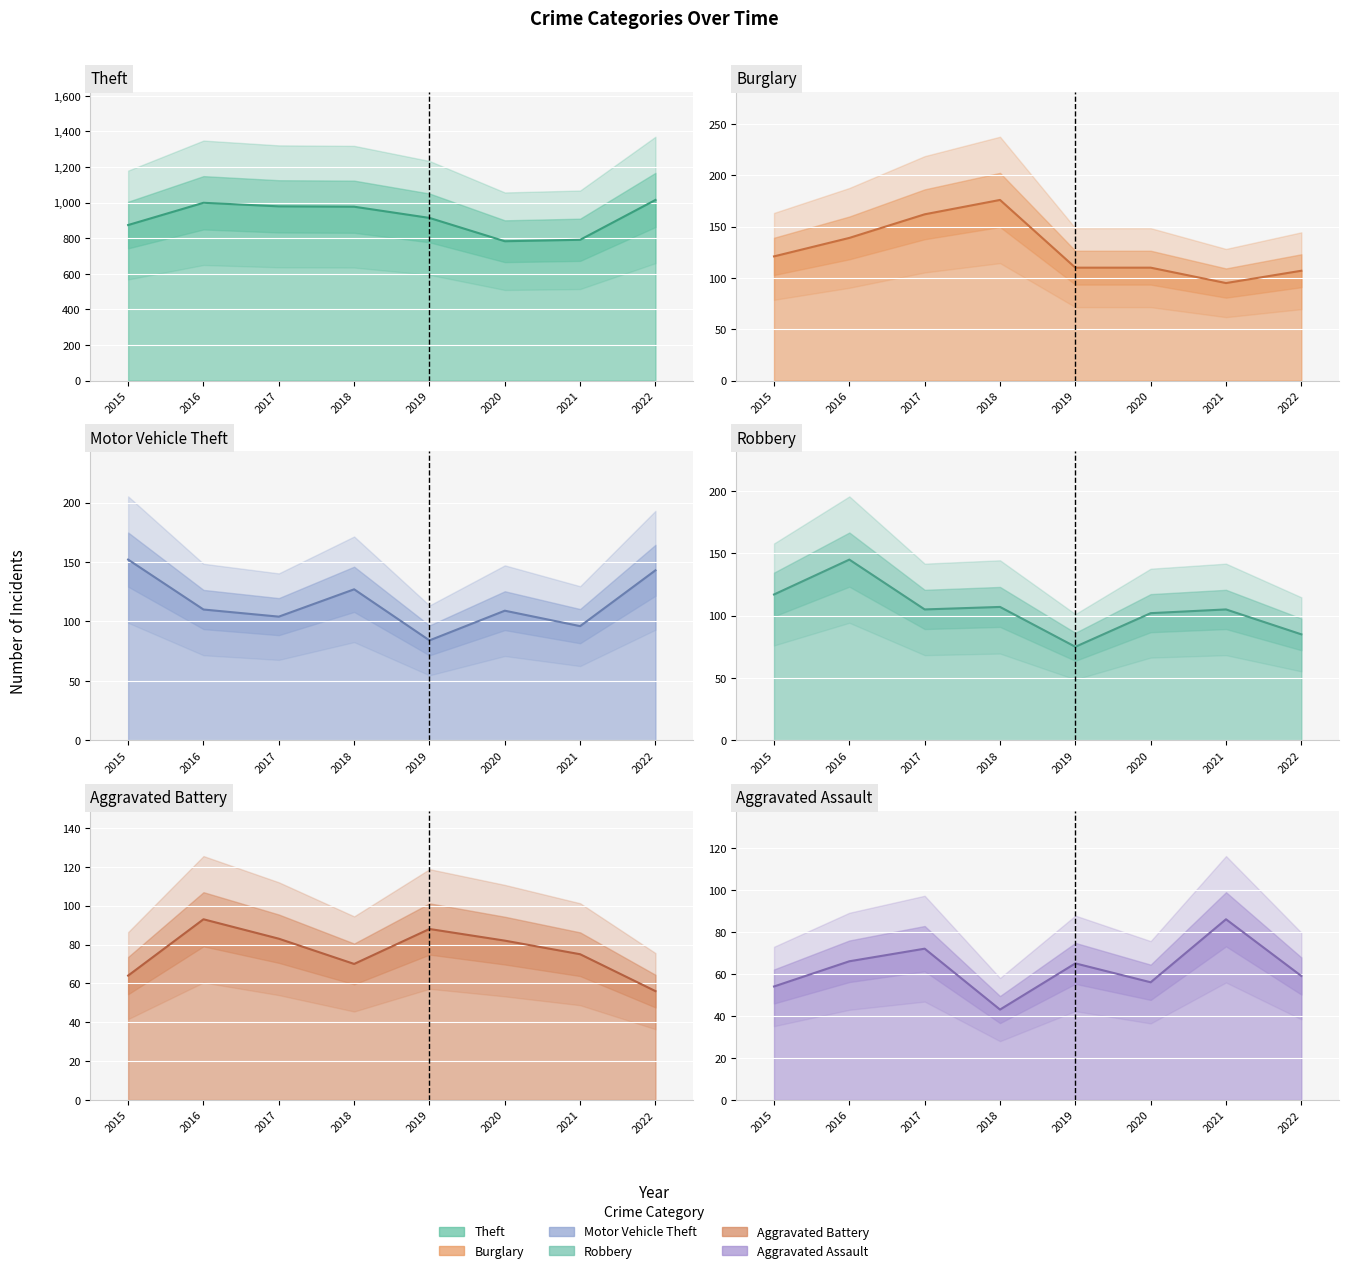

Where do Robbery and Motor Vehicle Theft first cross each other?

2015 and 2016